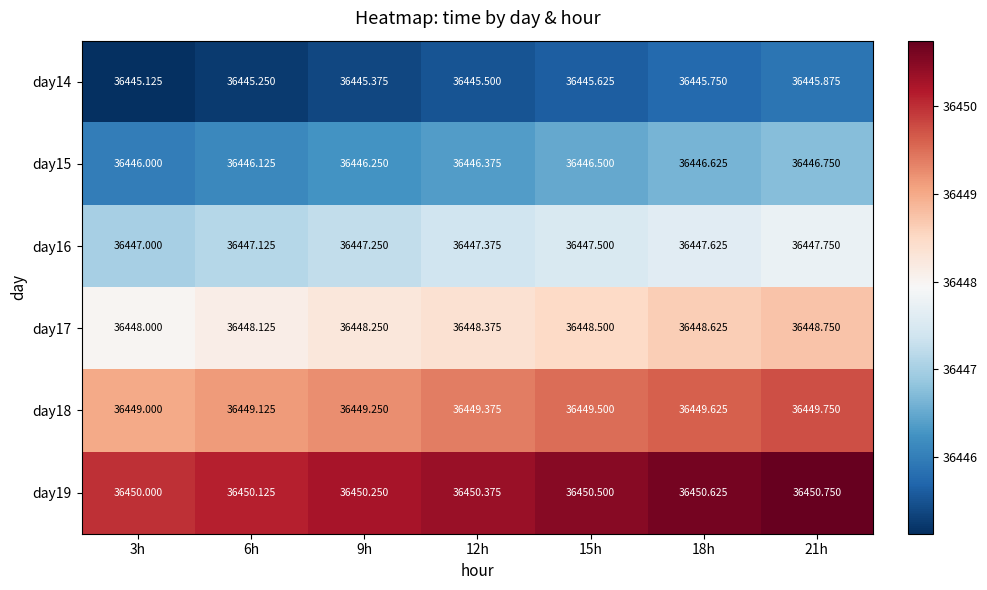

Is the value of day16 at 15h greater than the value of day14 at 18h?

Yes